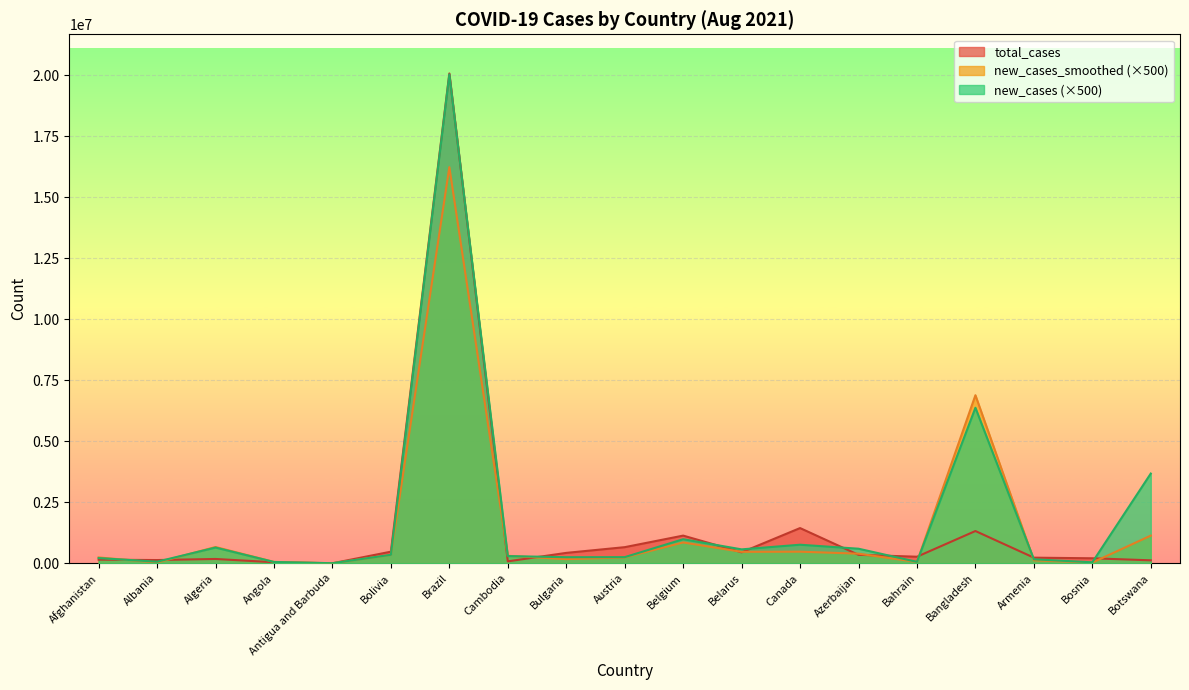

Reading left to right, transcribe all the data shown in this chart.

total_cases: 149361.0	133442.0	178013.0	43269.0	1320.0	476795.0	20066587.0	80225.0	426932.0	661359.0	1134907.0	450445.0	1443778.0	348074.0	269737.0	1322654.0	231322.0	206031.0	122574.0
new_cases_smoothed: 240357.0	31643.0	667500.0	55928.5	1785.5	345500.0	16229857.0	307714.5	171857.0	239643.0	854000.0	470071.5	476214.5	394714.5	54500.0	6885785.5	122785.5	30071.5	1134571.5
new_cases: 214000.0	66000.0	644500.0	55500.0	4500.0	349000.0	20027000.0	295500.0	250000.0	252500.0	986500.0	571500.0	761500.0	598000.0	60000.0	6372000.0	164500.0	41000.0	3677000.0